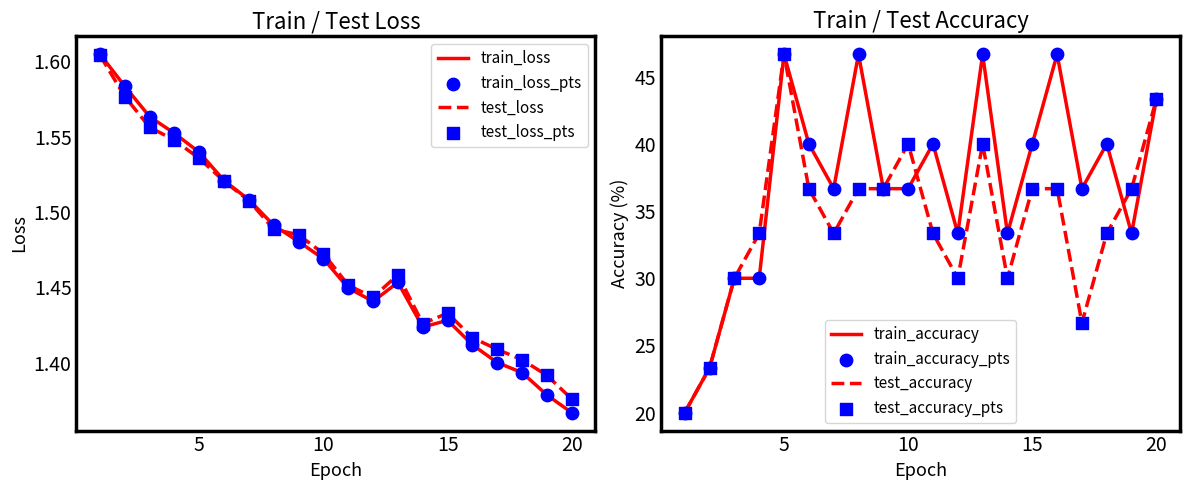

At how many categories does at least one series exceed 27?

18